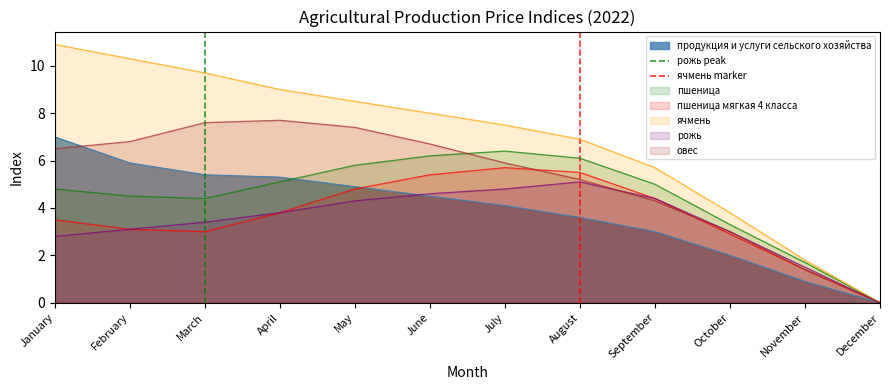

The пшеница мягкая 4 класса series shows 2.2 at June. True or false?

False